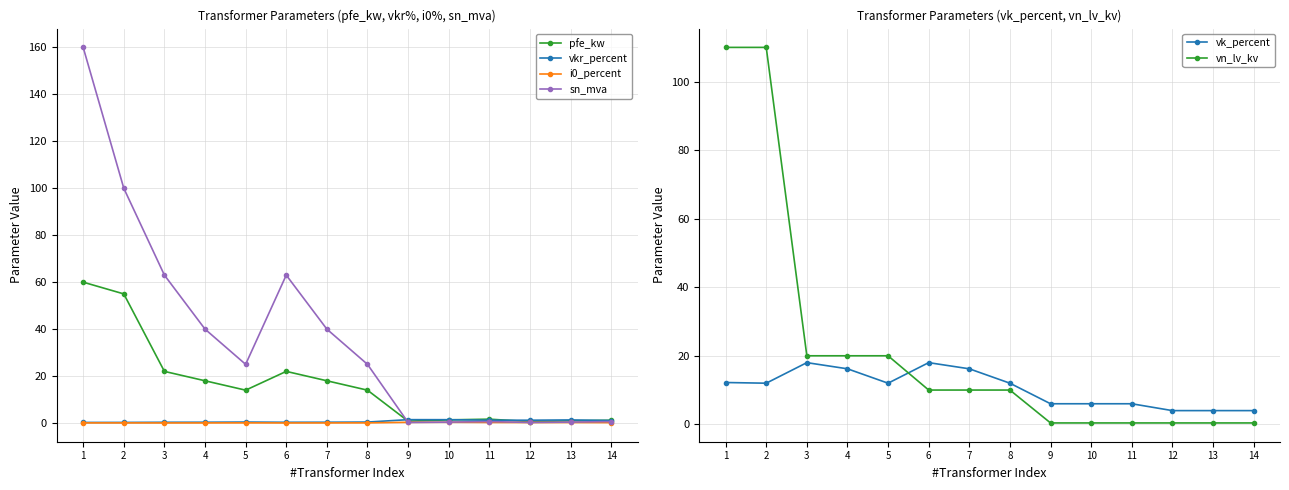

Reading left to right, what are all the values shown in this chart?

pfe_kw: 60.0	55.0	22.0	18.0	14.0	22.0	18.0	14.0	0.8	1.4	1.6	0.6	0.9	1.2
vkr_percent: 0.2	0.3	0.3	0.3	0.4	0.3	0.3	0.4	1.4	1.4	1.2	1.2	1.3	1.1
i0_percent: 0.1	0.1	0.0	0.1	0.1	0.0	0.1	0.1	0.3	0.3	0.3	0.2	0.2	0.2
sn_mva: 160.0	100.0	63.0	40.0	25.0	63.0	40.0	25.0	0.2	0.4	0.6	0.2	0.4	0.6
vk_percent: 12.2	12.0	18.0	16.2	12.0	18.0	16.2	12.0	6.0	6.0	6.0	4.0	4.0	4.0
vn_lv_kv: 110.0	110.0	20.0	20.0	20.0	10.0	10.0	10.0	0.4	0.4	0.4	0.4	0.4	0.4